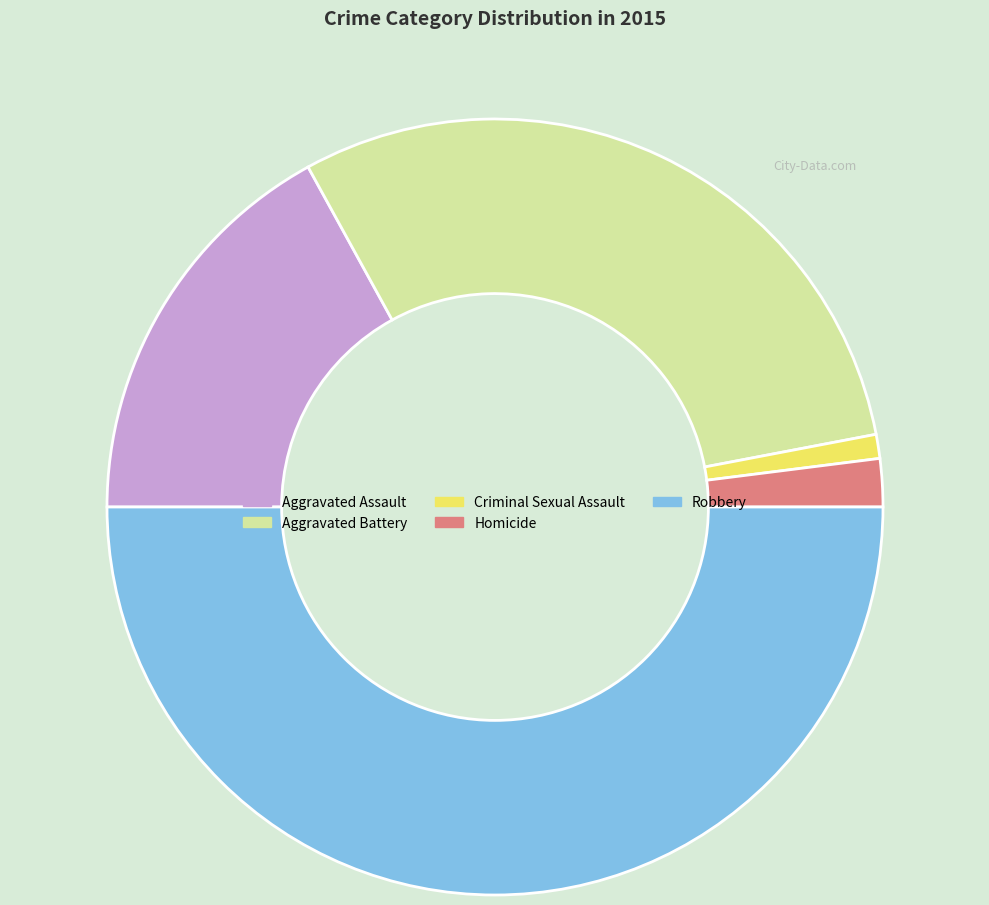

Rank the categories by value from lowest to highest.

Criminal Sexual Assault, Homicide, Aggravated Assault, Aggravated Battery, Robbery